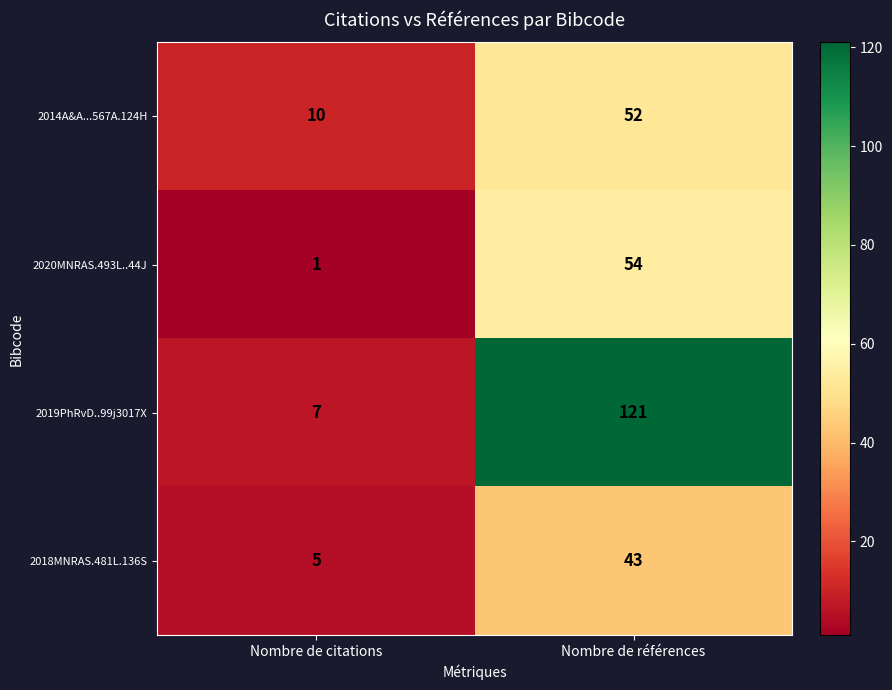

Rank the series at Nombre de citations from lowest to highest value.

2020MNRAS.493L..44J, 2018MNRAS.481L.136S, 2019PhRvD..99j3017X, 2014A&A...567A.124H